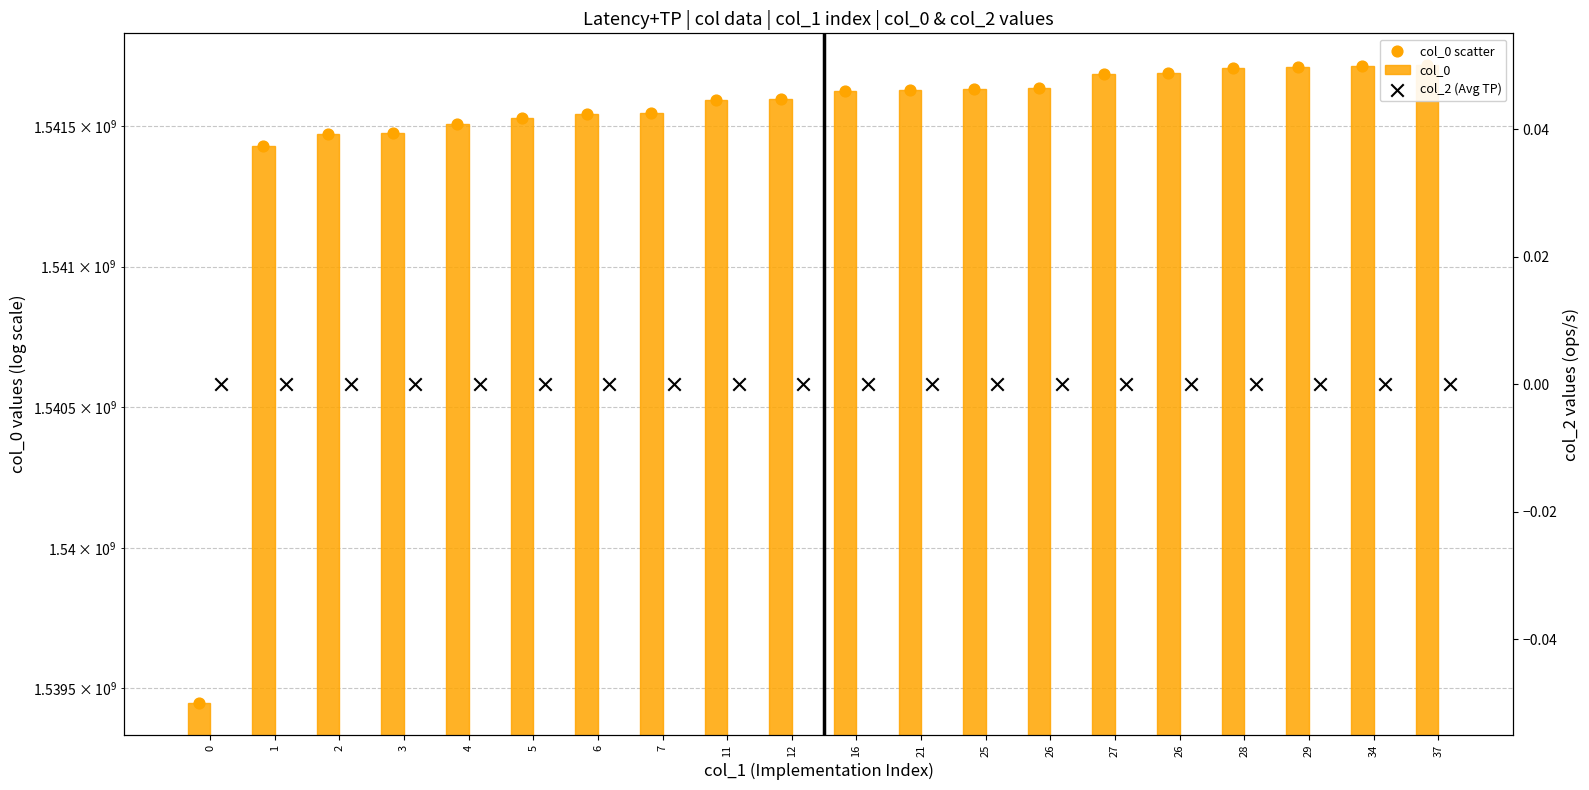

Which series has the largest total across all categories?

col_0